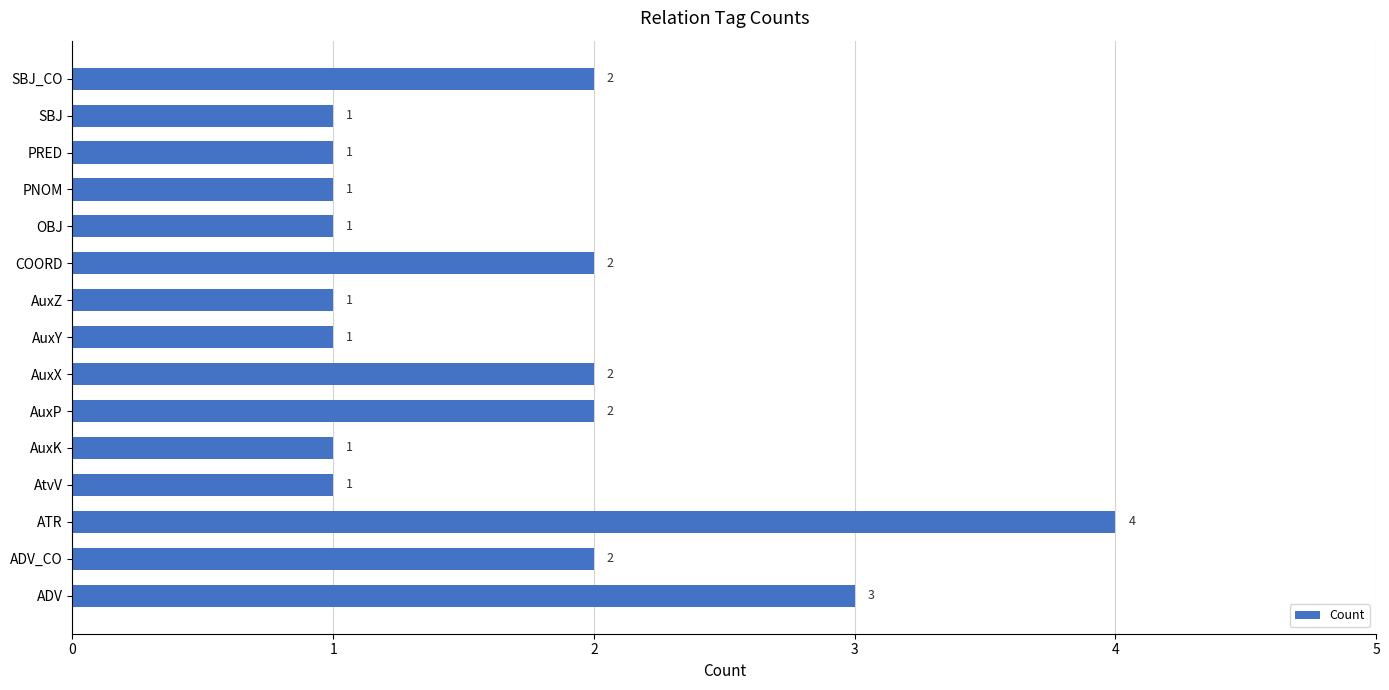

How many values are between 1 and 2?

13